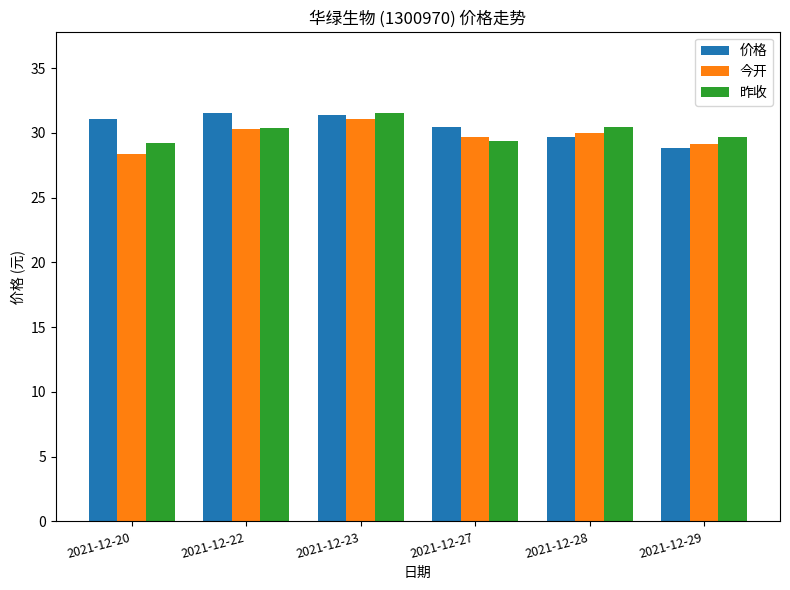

How many groups of bars are there?

6